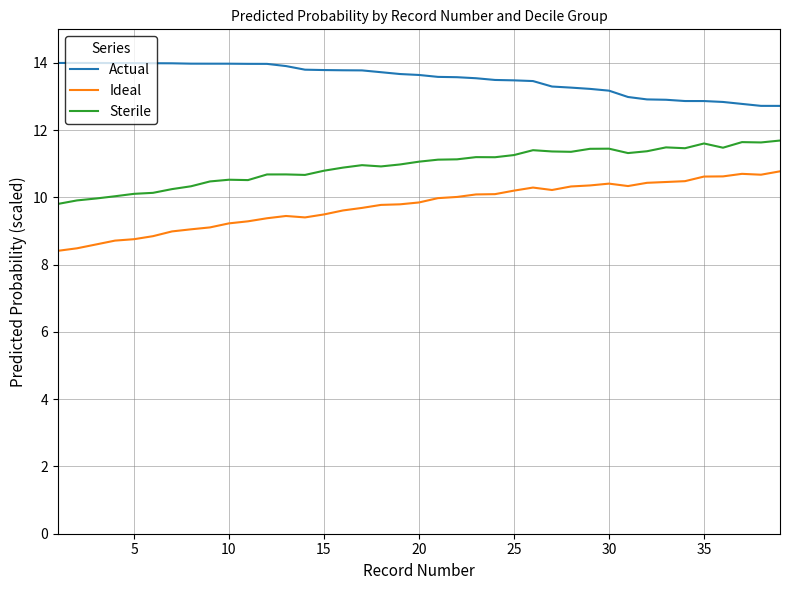

Which series has the largest range (max minus min)?

Ideal